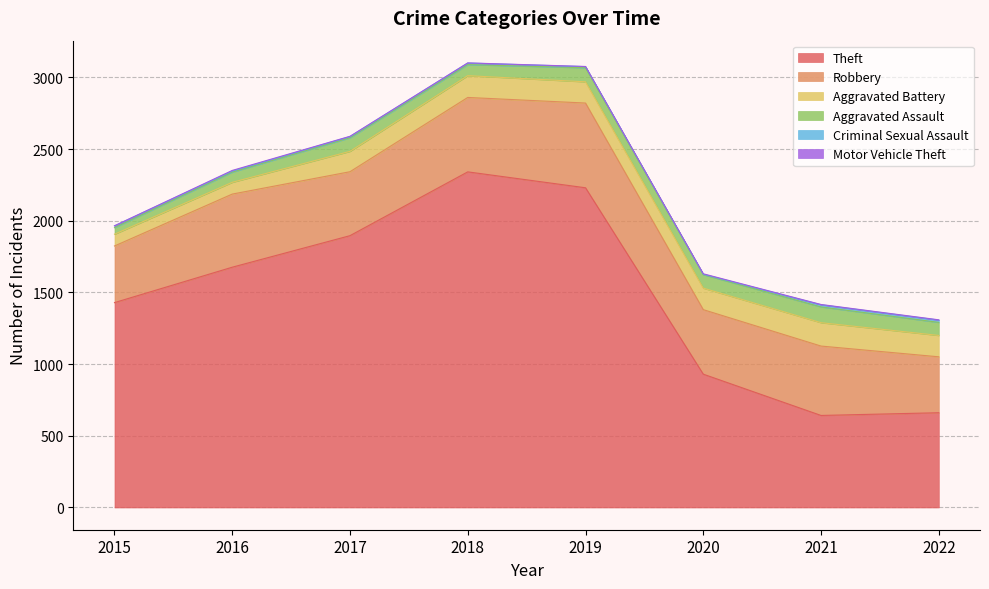

The Motor Vehicle Theft series shows 2 at 2022. True or false?

True